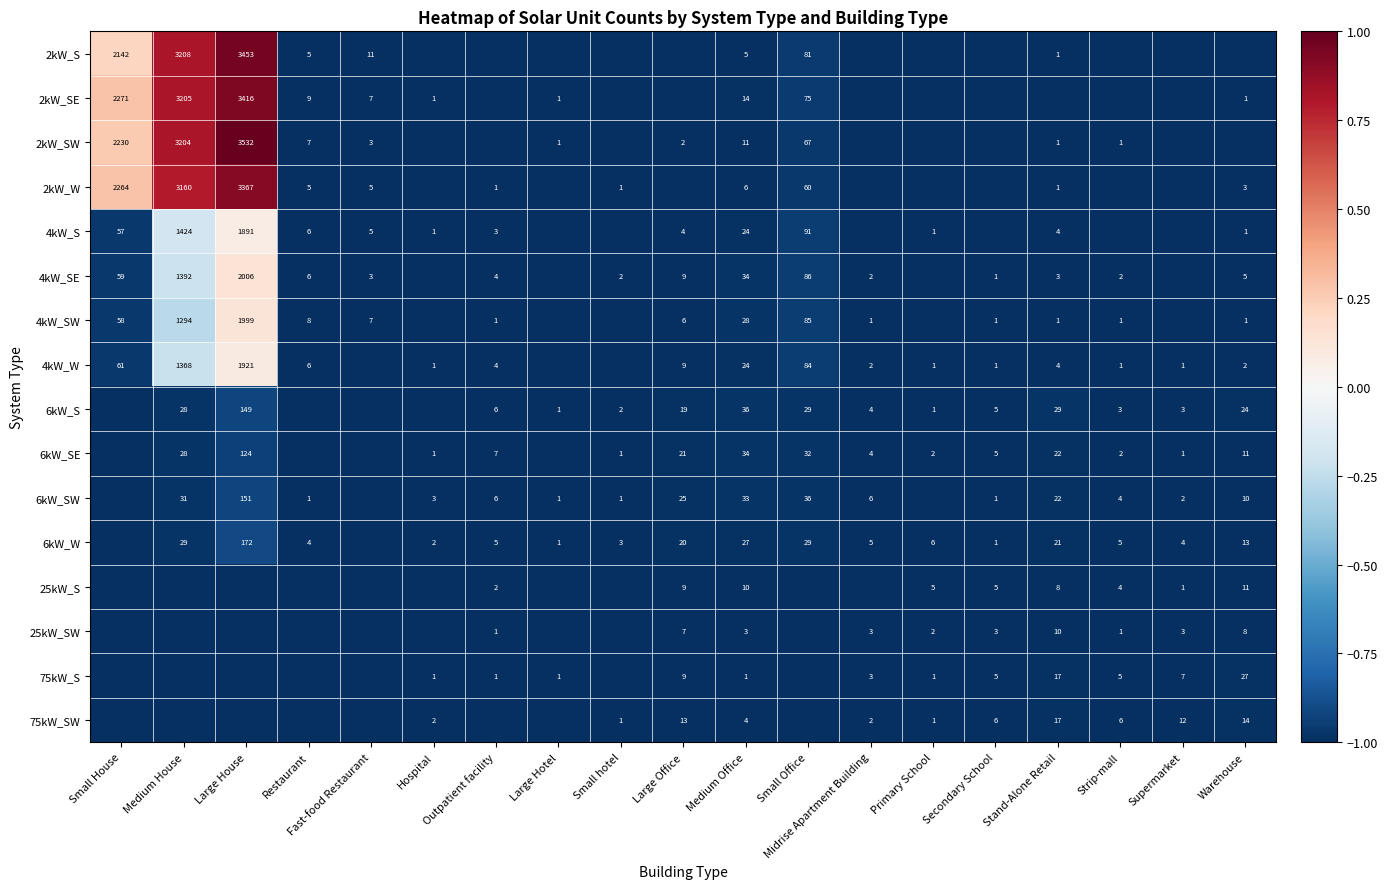

What is the total value across all series at Medium Office?

294